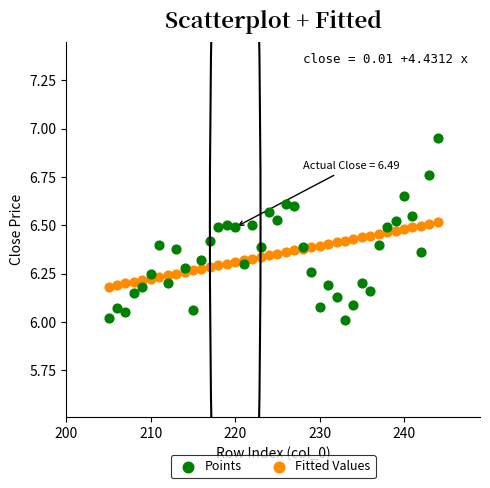

Which series reaches the minimum Y coordinate?

Points